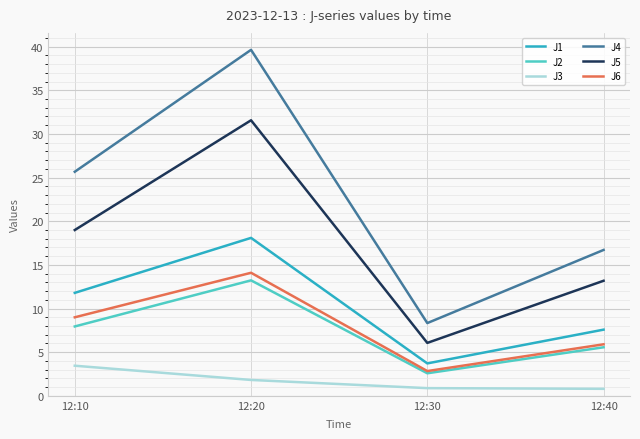

Between 12:10 and 12:30, which series saw the biggest shift?

J4